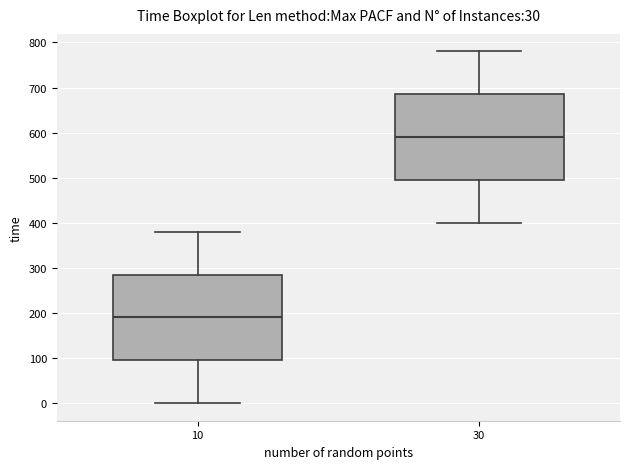

Reading left to right, transcribe this box plot: for each box, give where its median line is, the range the box spans, and where its two whiskers end, as read against the y-axis. The values are not printed on the chart, so give them approximately, as read against the axis.

10: median 190, box 100 to 290, whiskers 0 to 380
30: median 590, box 500 to 690, whiskers 400 to 780